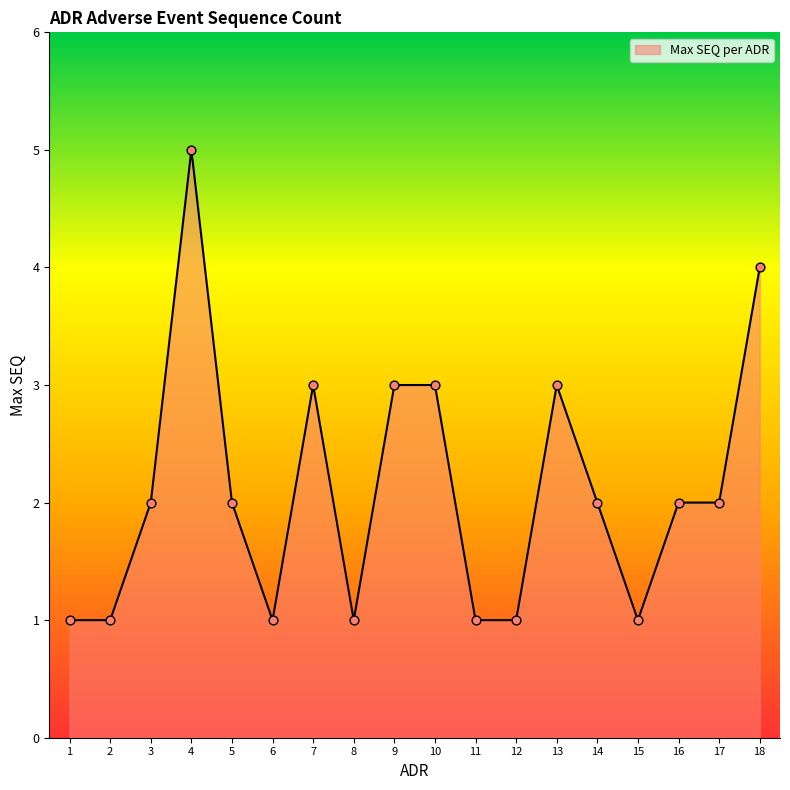

What is the ratio of the value at 6 to the value at 9?

0.3